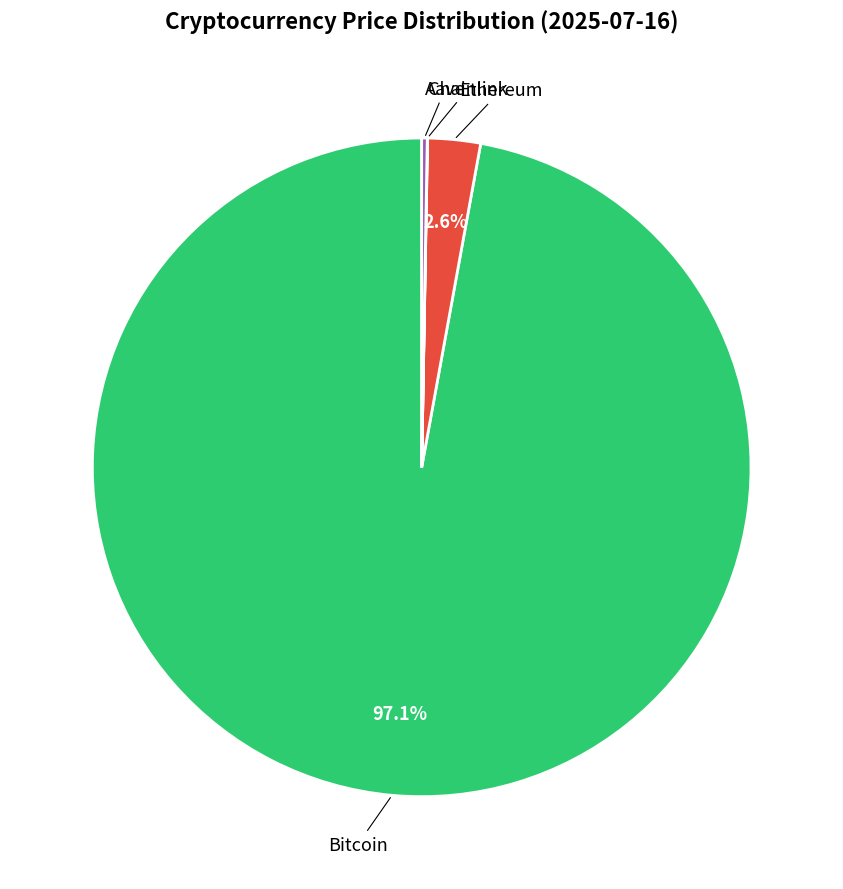

Is there a majority slice in this chart?

Yes